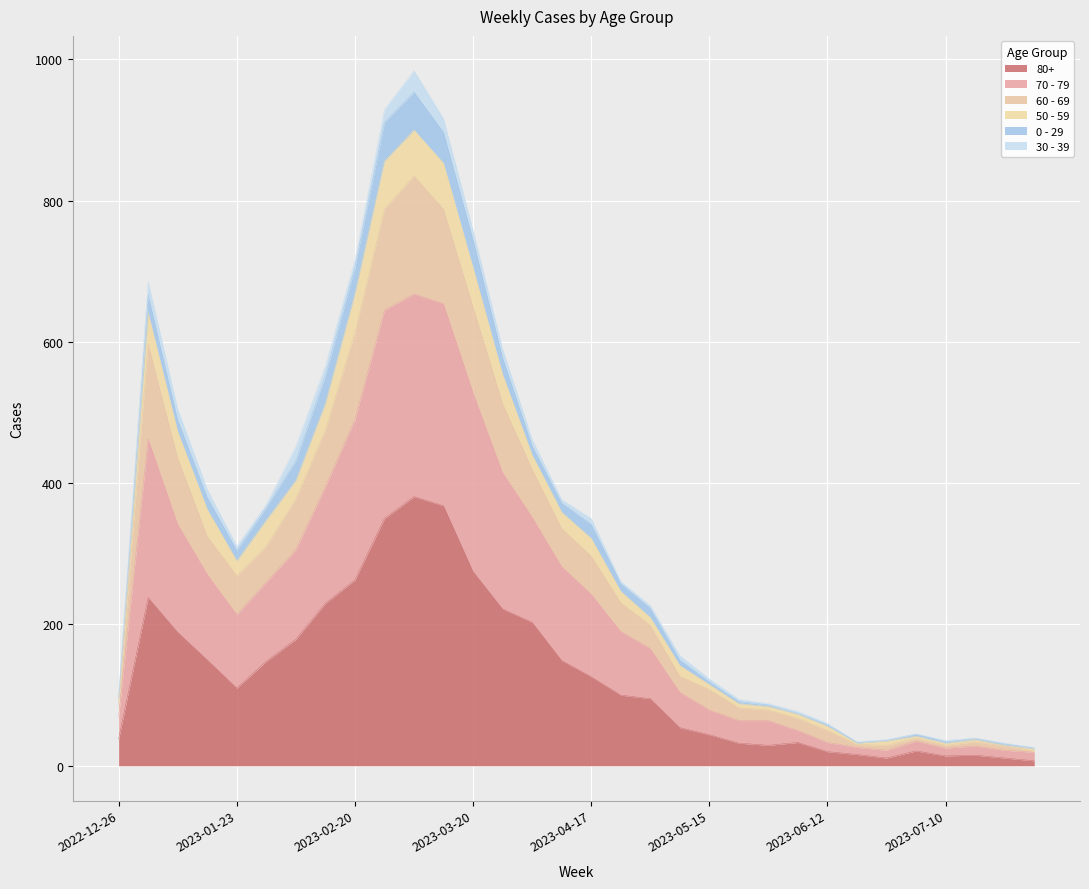

True or false: 80+ and 70 - 79 intersect in this chart.

False